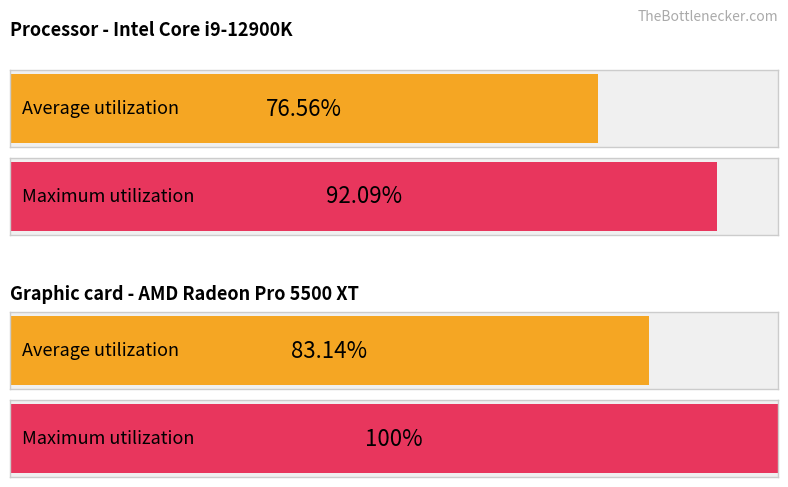

The Average utilization series shows 51.2 at 3. True or false?

False